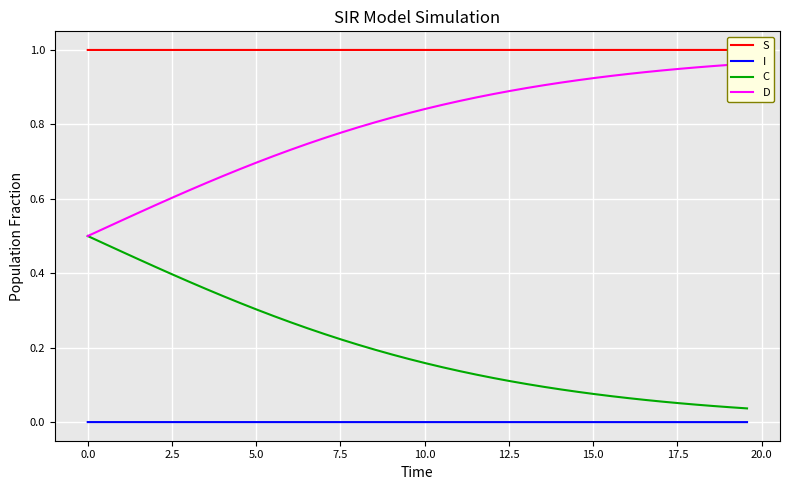

True or false: I and C intersect in this chart.

False